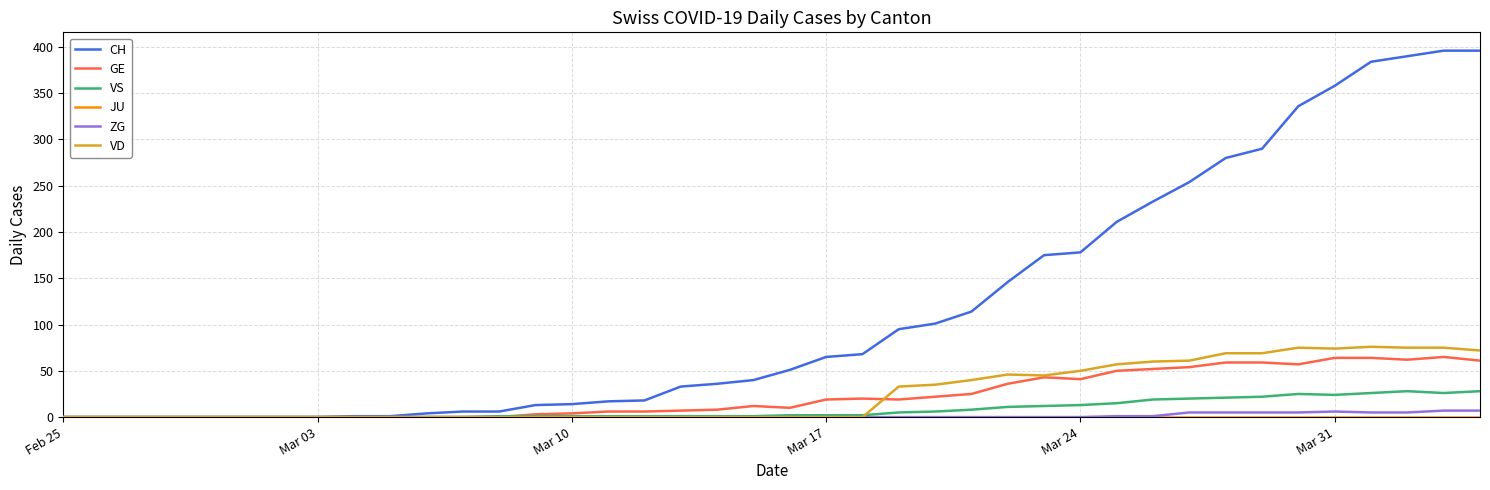

Which series has the largest total across all categories?

CH